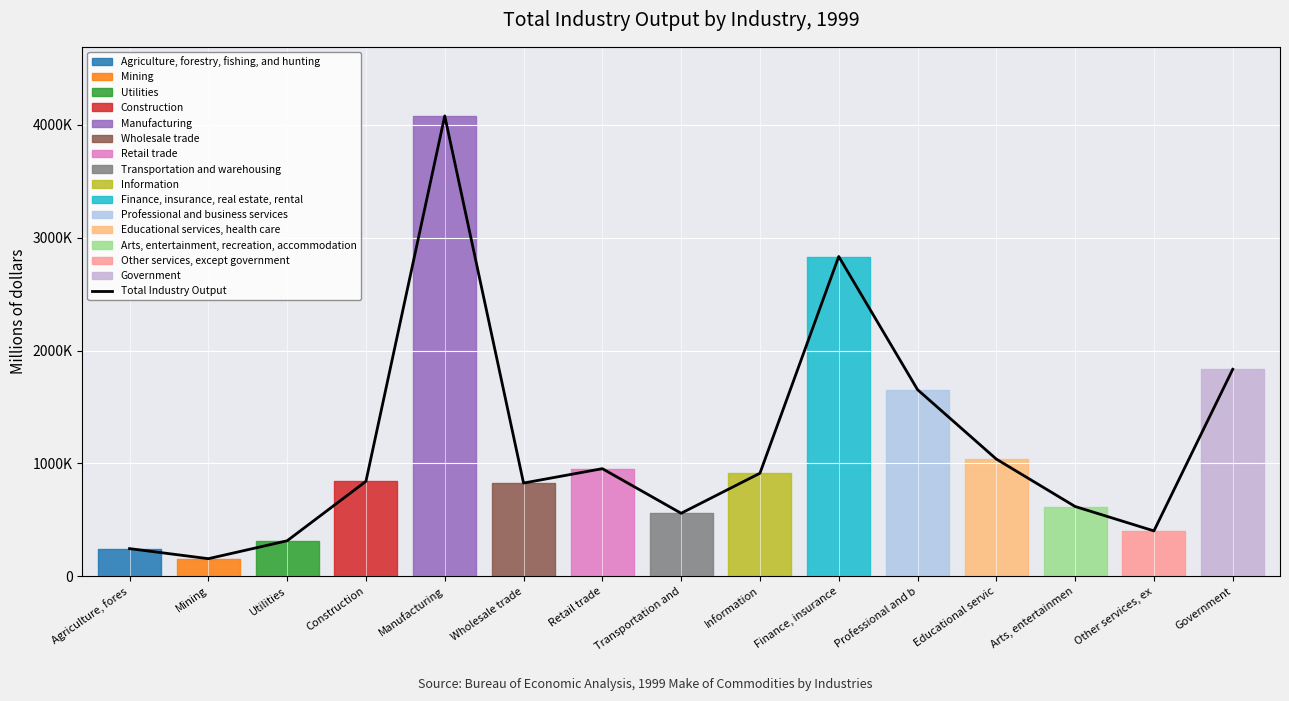

Between Government and Arts, entertainmen, which is larger?

Government